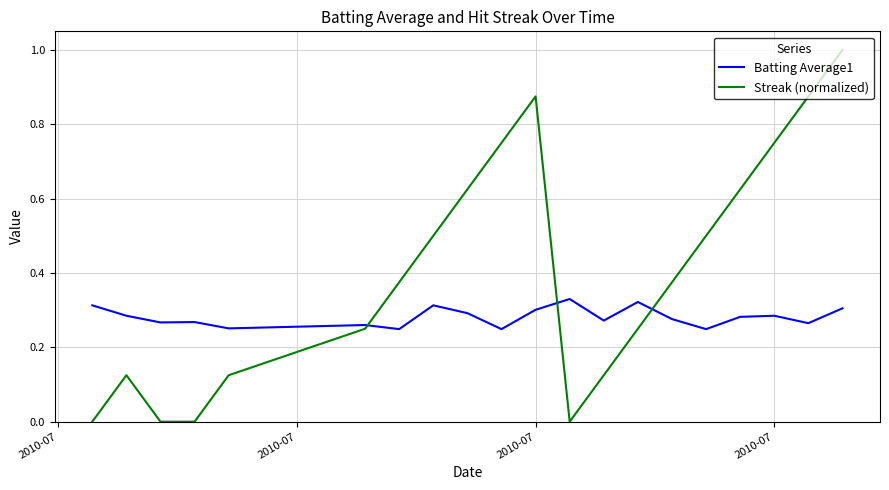

What is the maximum value for Streak (normalized)?

1.0